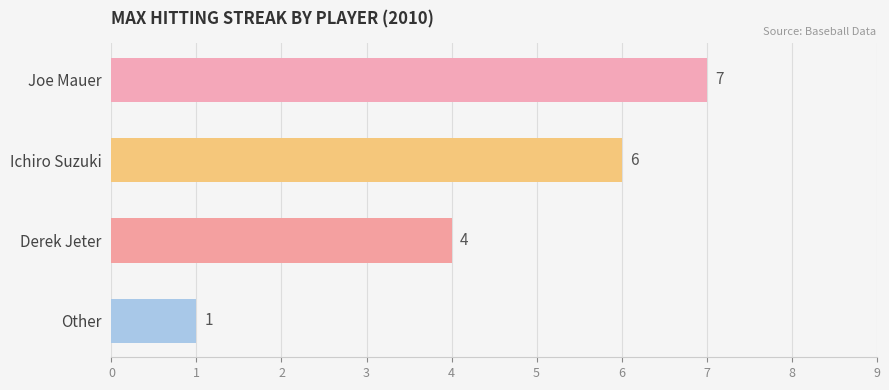

What is the difference between the maximum and second lowest values?

3